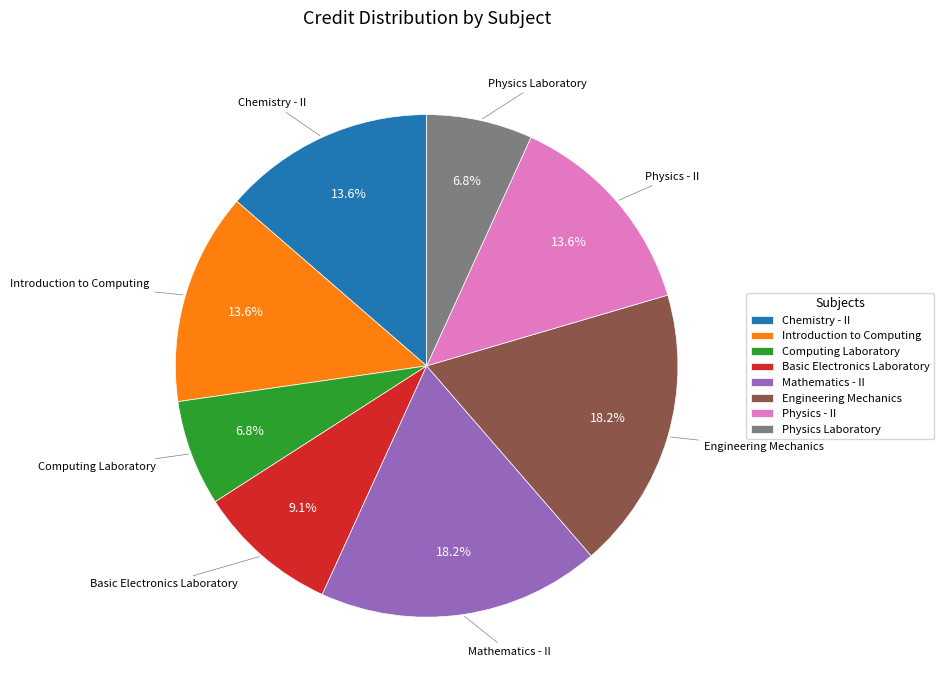

Between Basic Electronics Laboratory and Physics Laboratory, which is larger?

Basic Electronics Laboratory